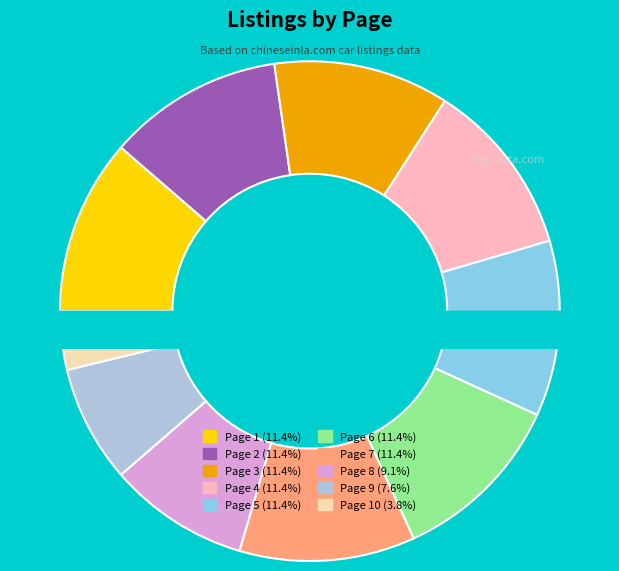

Which slice is the smallest?

Page 10